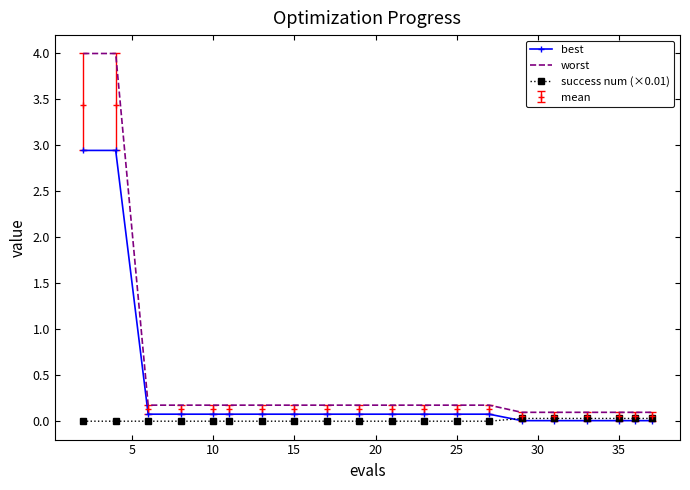

Which series has the largest range (max minus min)?

worst